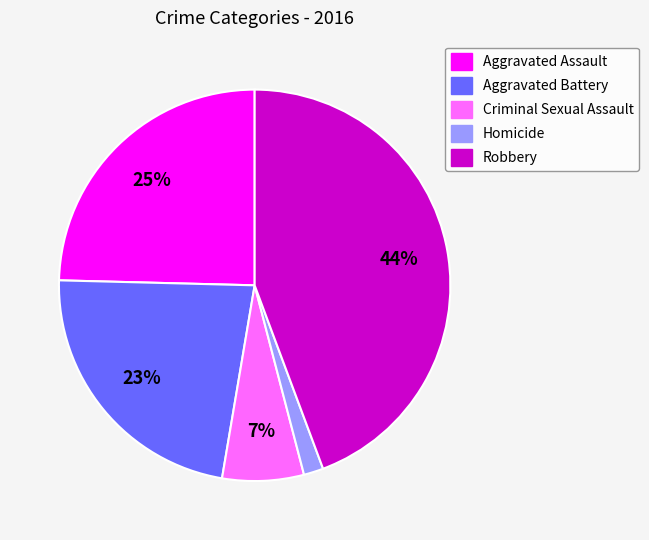

Is there any slice that represents more than half of the pie?

No